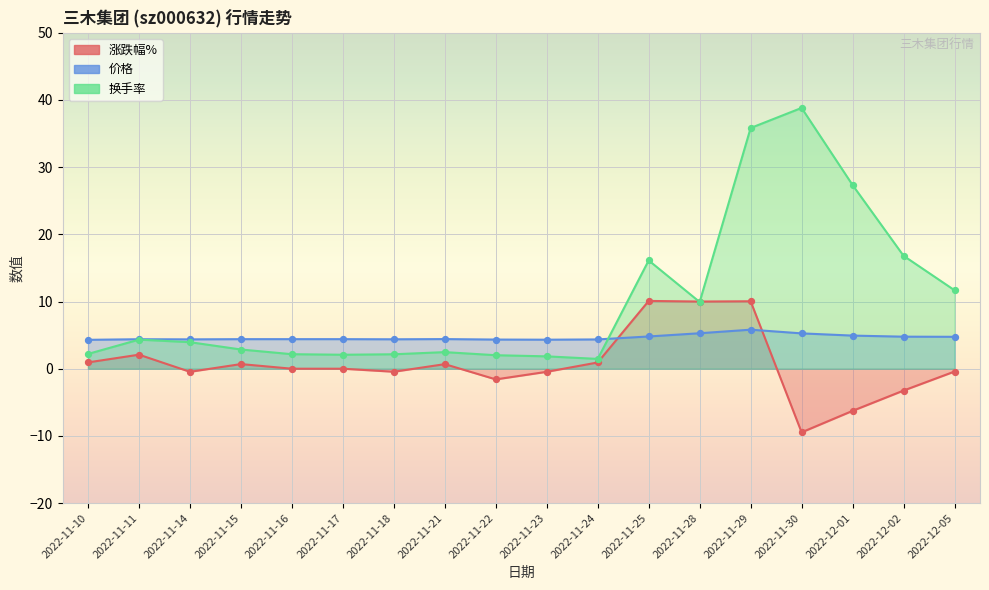

Which series has the largest Y range (max minus min)?

换手率